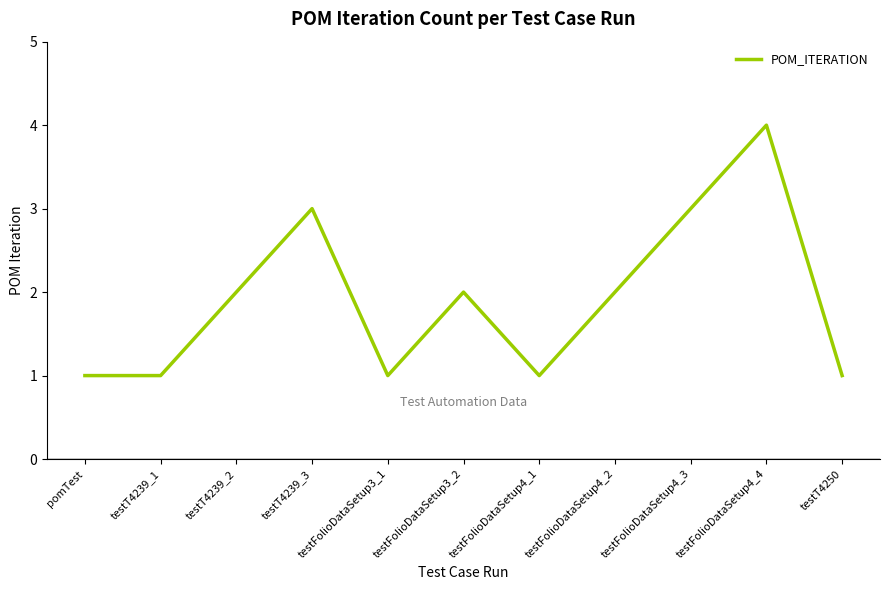

Approximately how many times larger is the value at testFolioDataSetup4_4 compared to testFolioDataSetup3_1?

4.0